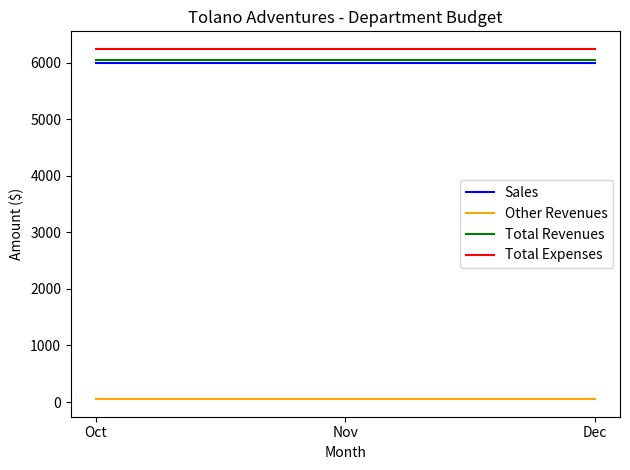

What is the highest value of the Total Revenues series?

6050